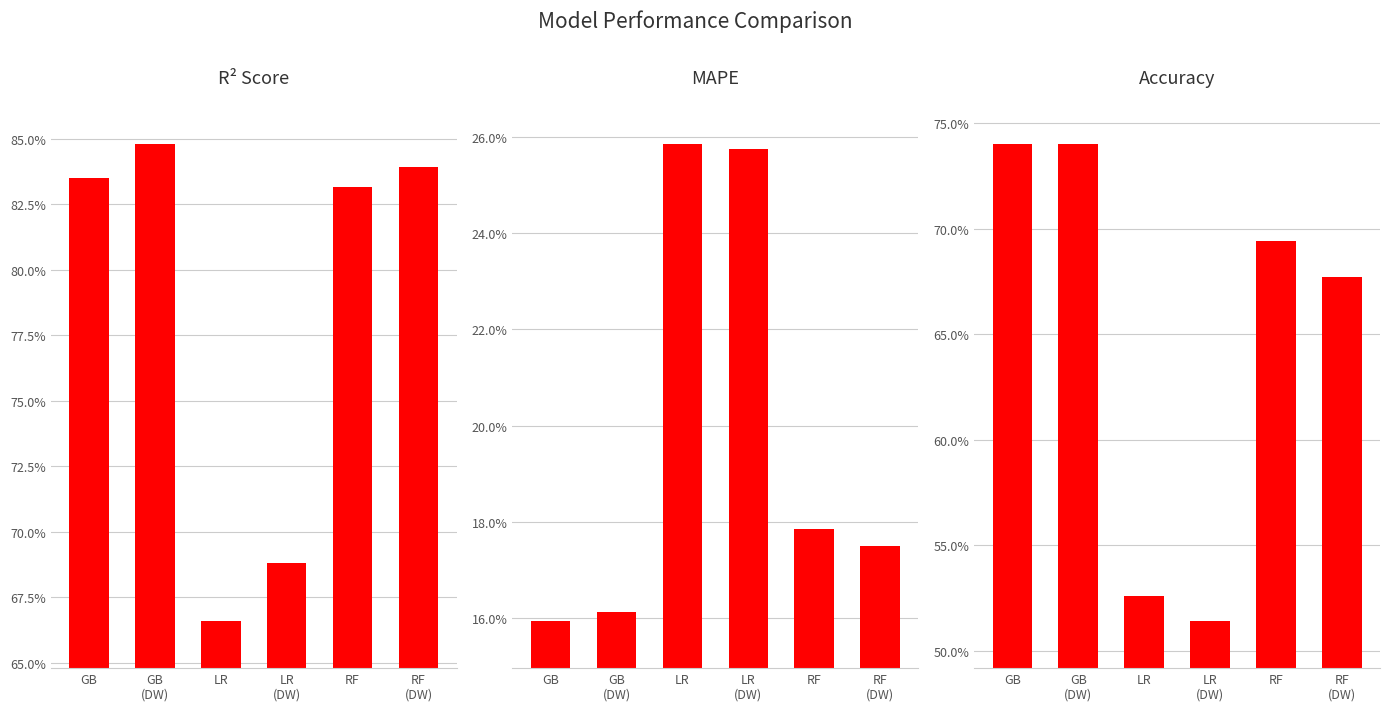

Reading left to right, what are all the values shown in this chart?

R2 Score: GB=0.8	GB
(DW)=0.8	LR=0.7	LR
(DW)=0.7	RF=0.8	RF
(DW)=0.8
MAPE: GB=0.2	GB
(DW)=0.2	LR=0.3	LR
(DW)=0.3	RF=0.2	RF
(DW)=0.2
Accuracy: GB=0.7	GB
(DW)=0.7	LR=0.5	LR
(DW)=0.5	RF=0.7	RF
(DW)=0.7